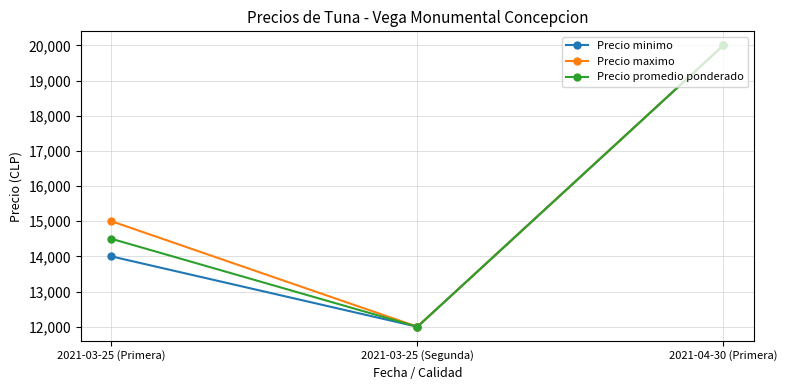

Reading right to left, extract all data points from this chart.

Precio minimo: 20000	12000	14000
Precio maximo: 20000	12000	15000
Precio promedio ponderado: 20000	12000	14500